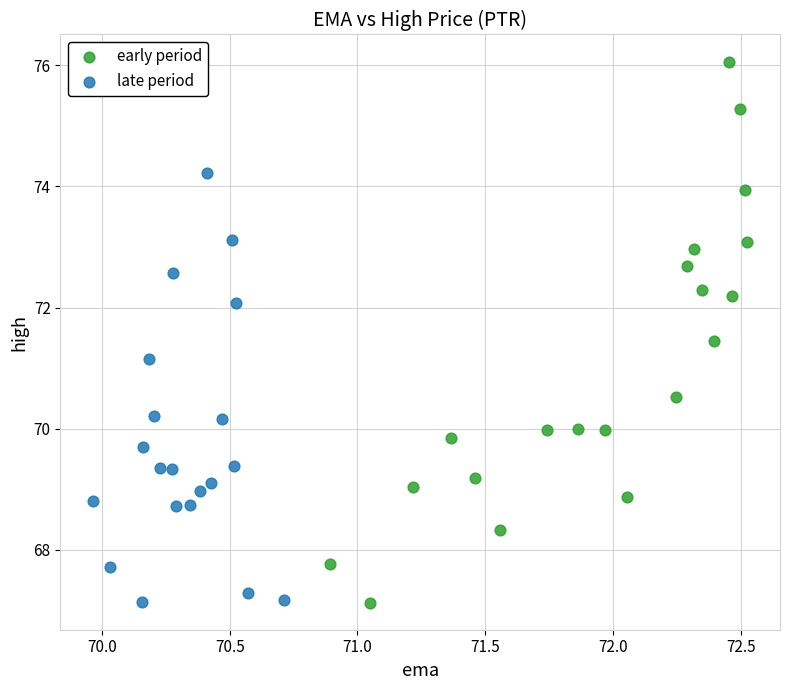

Which series has the widest spread of Y values?

early period